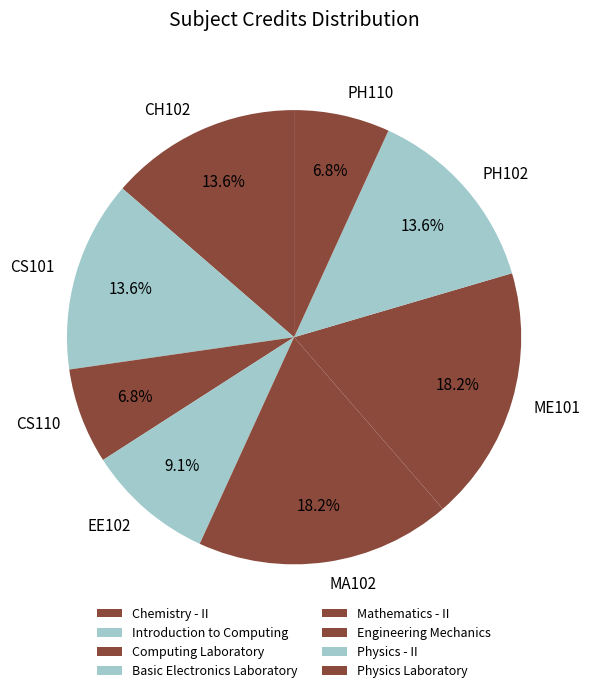

Is there any slice that represents more than half of the pie?

No